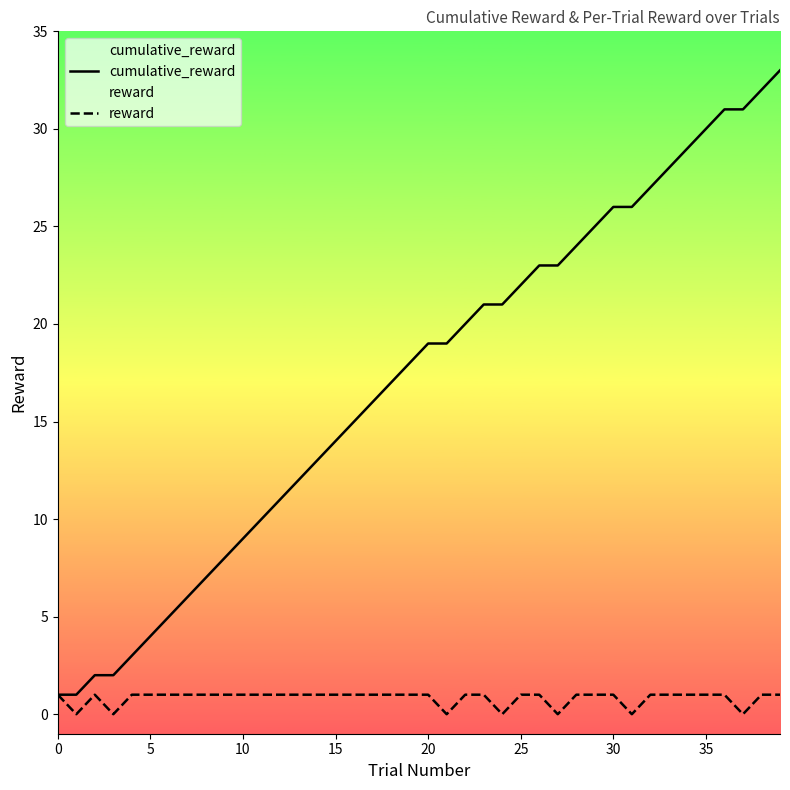

How many reward values are between 1 and 2?

33